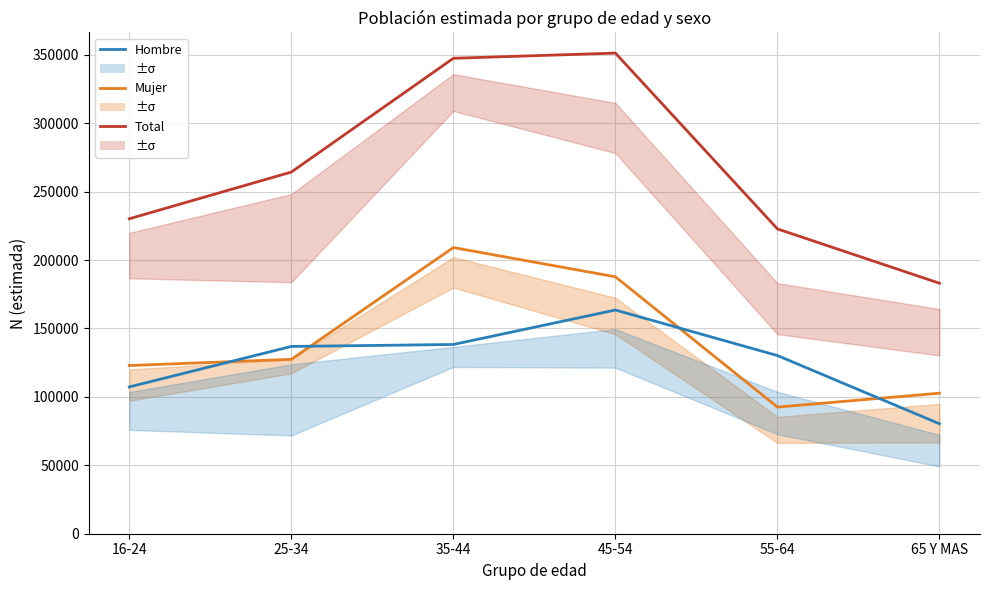

What is the difference between the highest and lowest values at 65 Y MAS?

102713